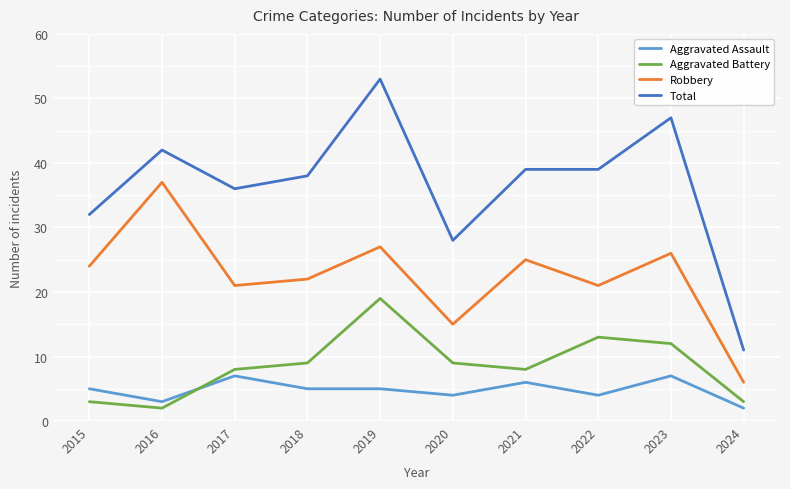

Which series changed the most between 2022 and 2023?

Total